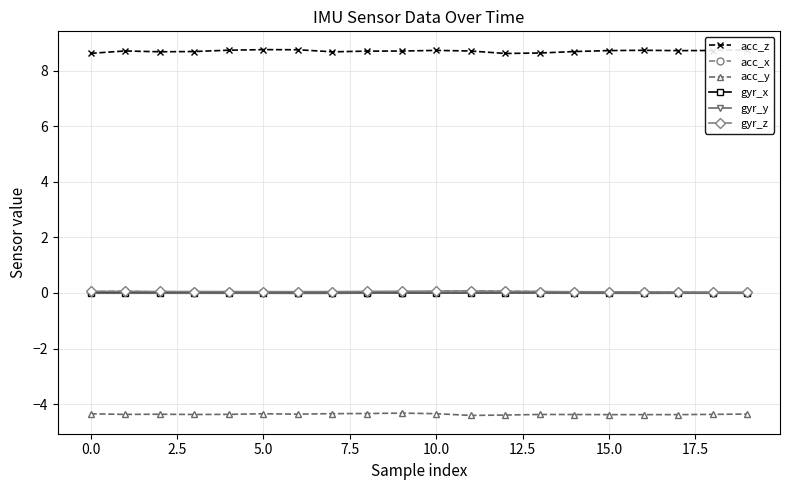

What is the maximum value shown in the chart?

8.8